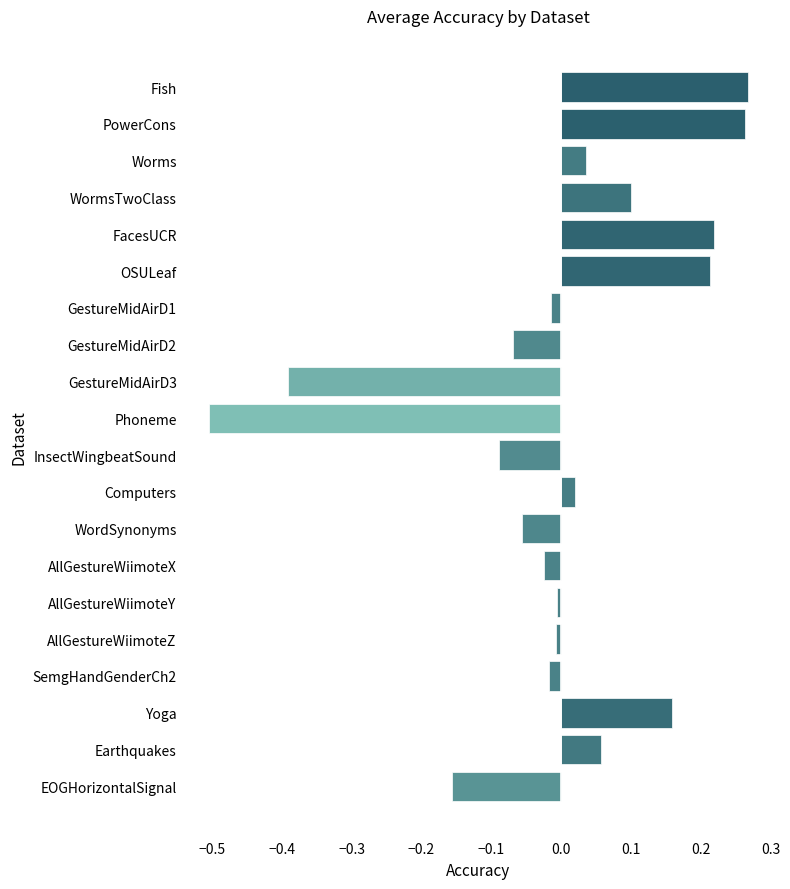

At which category does the chart reach its minimum across all series?

Phoneme